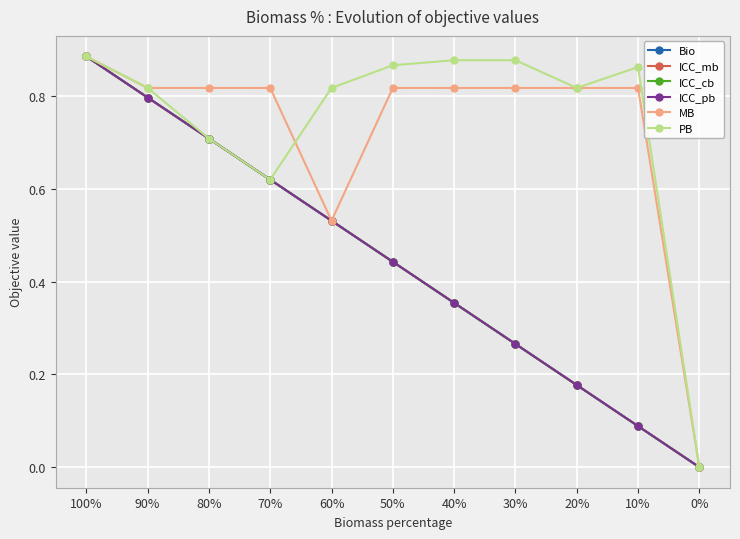

True or false: MB and ICC_cb cross at least once.

False